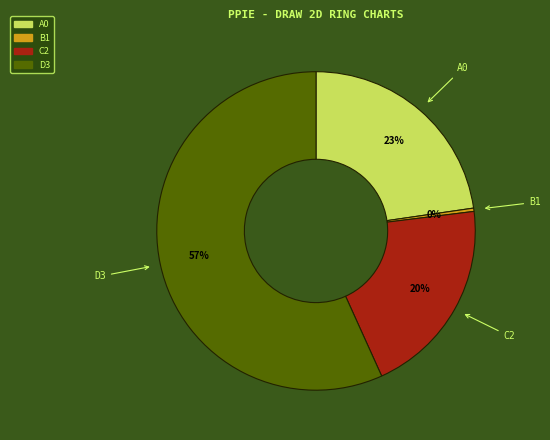

Does D3 represent more than half of the total?

Yes